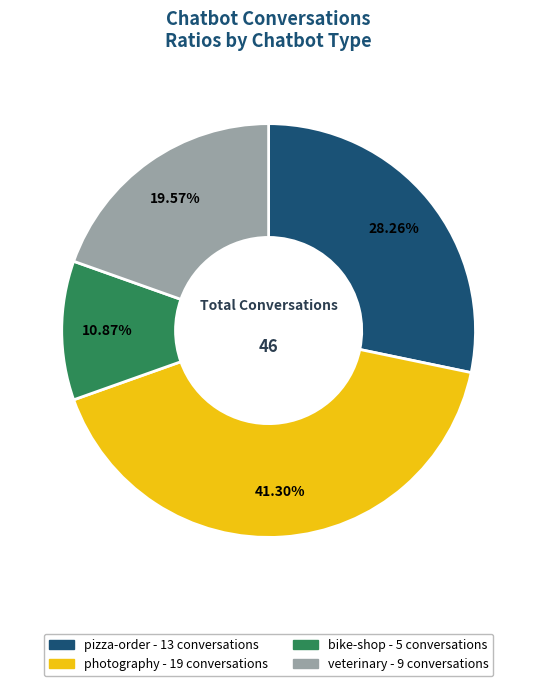

Is there a majority slice in this chart?

No